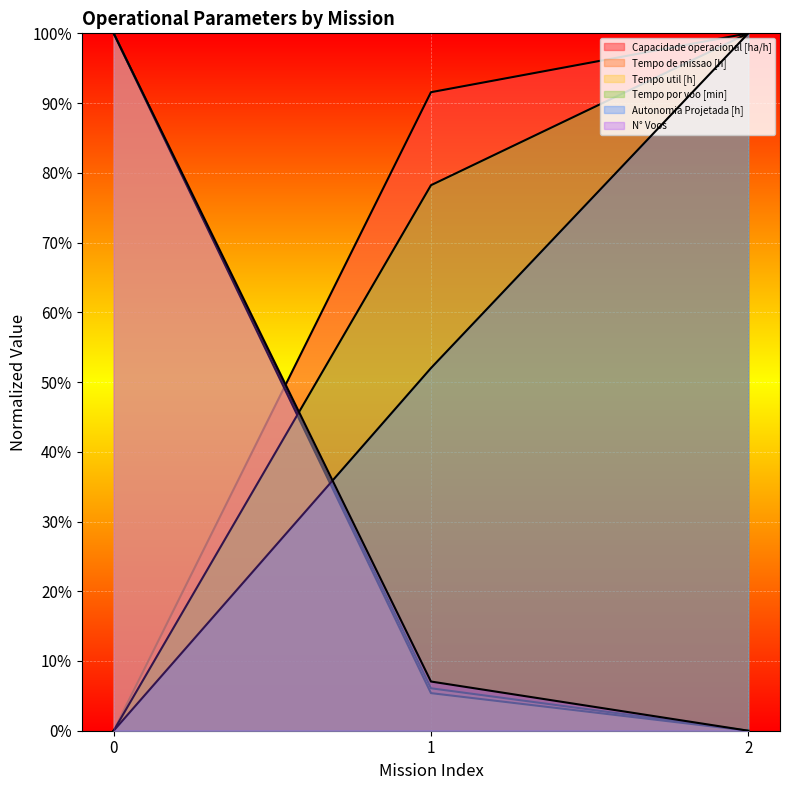

Between 0 and 2, which is larger?

2